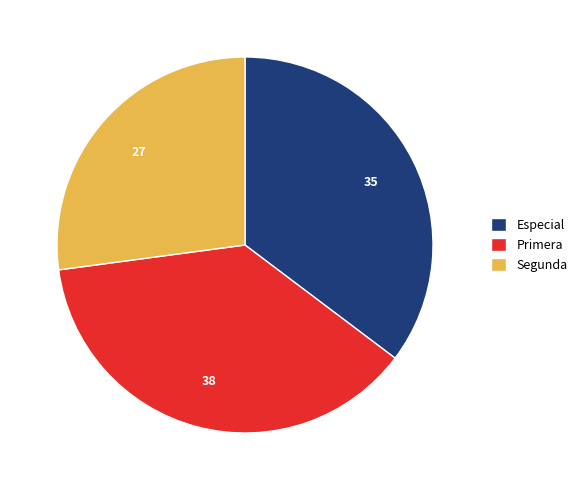

Which slice is the largest?

Primera